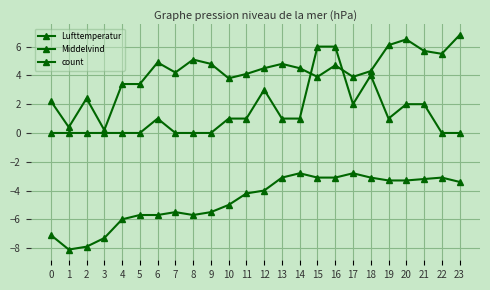

What is the value of the Lufttemperatur point at the 24th from the left?

-3.4